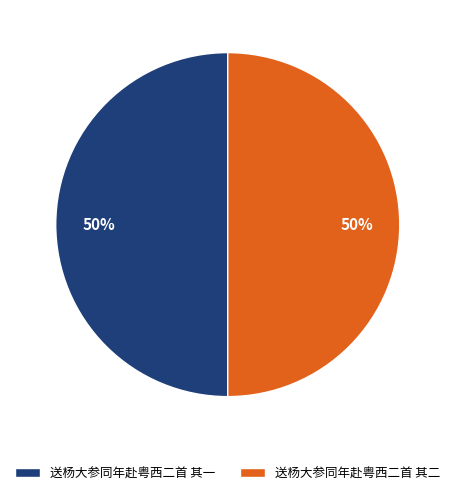

Count the number of slices in the pie.

2